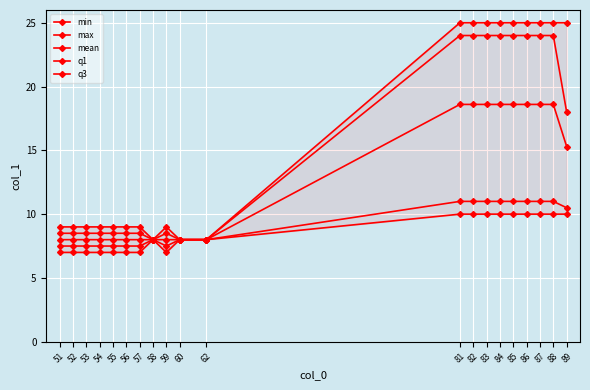

How many data points in mean are above 8?

9